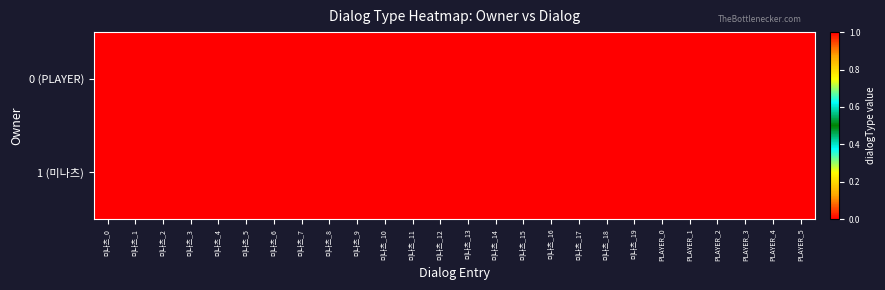

Which series changed the most between 미나츠_10 and PLAYER_0?

0 (PLAYER)